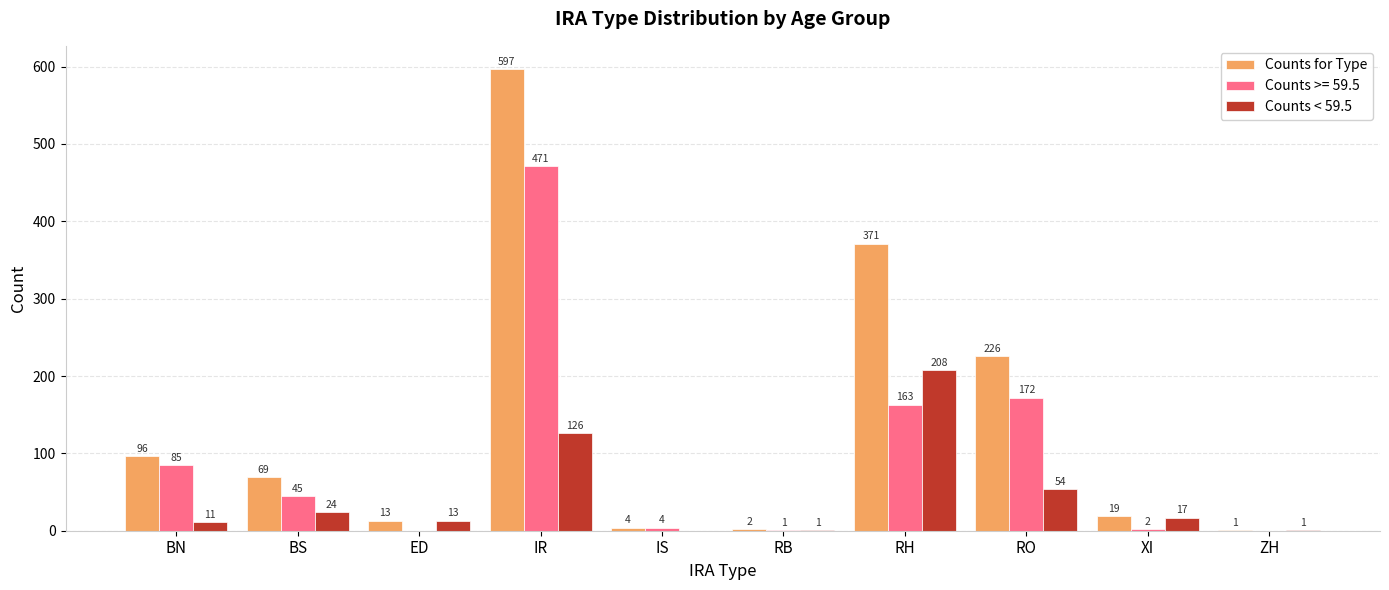

Which series changed the most between BS and RO?

Counts for Type